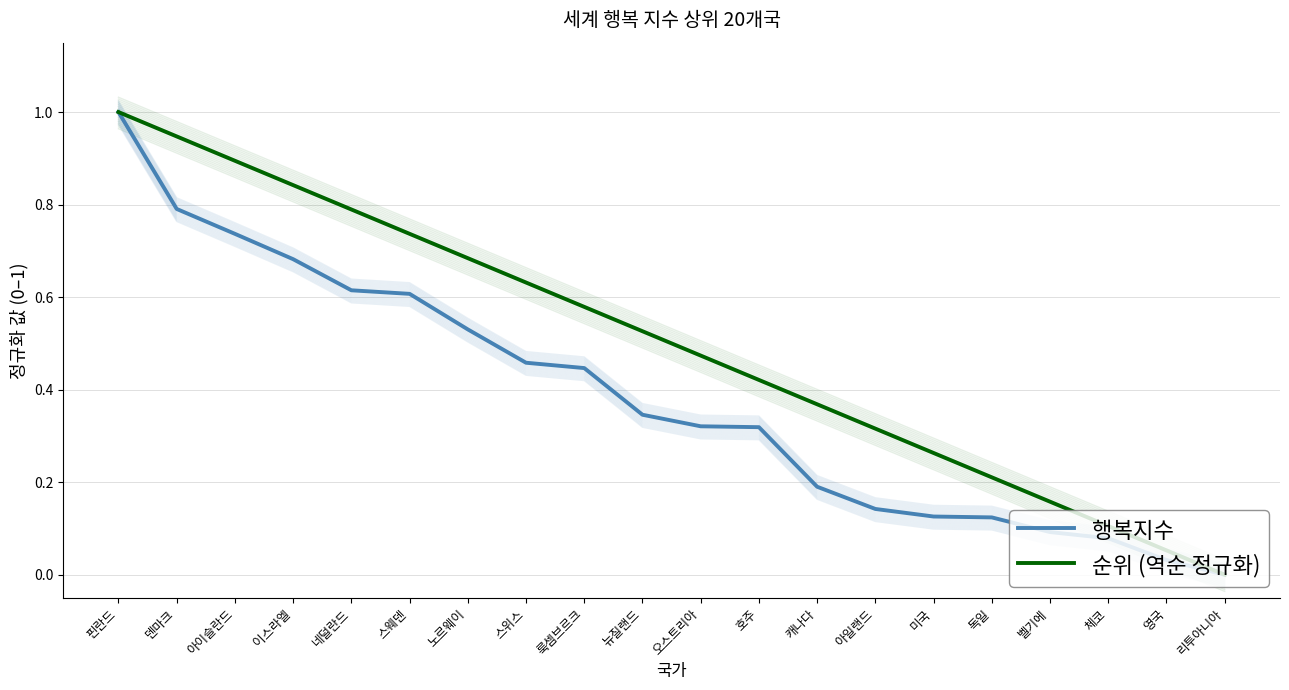

The value of 행복지수 at 벨기에 is 0.1. True or false?

True